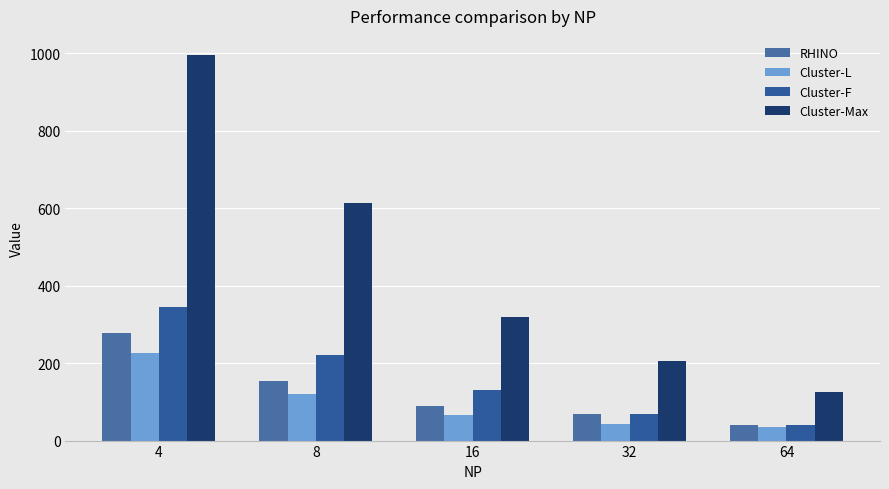

Reading left to right, extract all data points from this chart.

RHINO: 277.9	152.6	90.5	69.2	41.0
Cluster-L: 225.0	121.0	67.3	42.4	35.7
Cluster-F: 344.6	221.8	129.5	69.6	40.6
Cluster-Max: 995.2	612.6	320.0	205.1	126.1